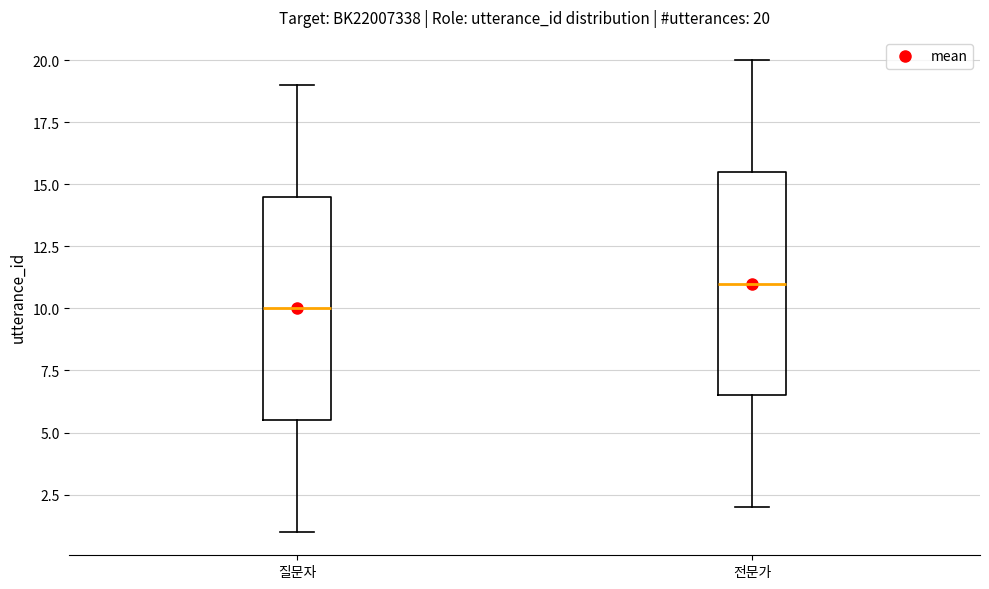

Which box has the lowest median line?

질문자